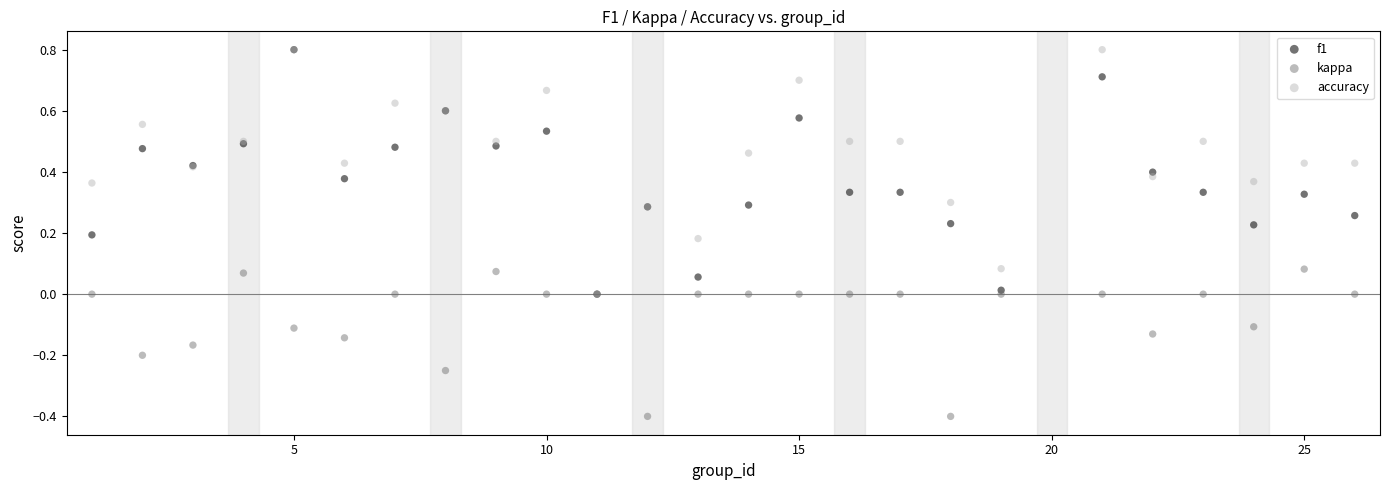

What are all the series names shown in the legend?

f1, kappa, accuracy